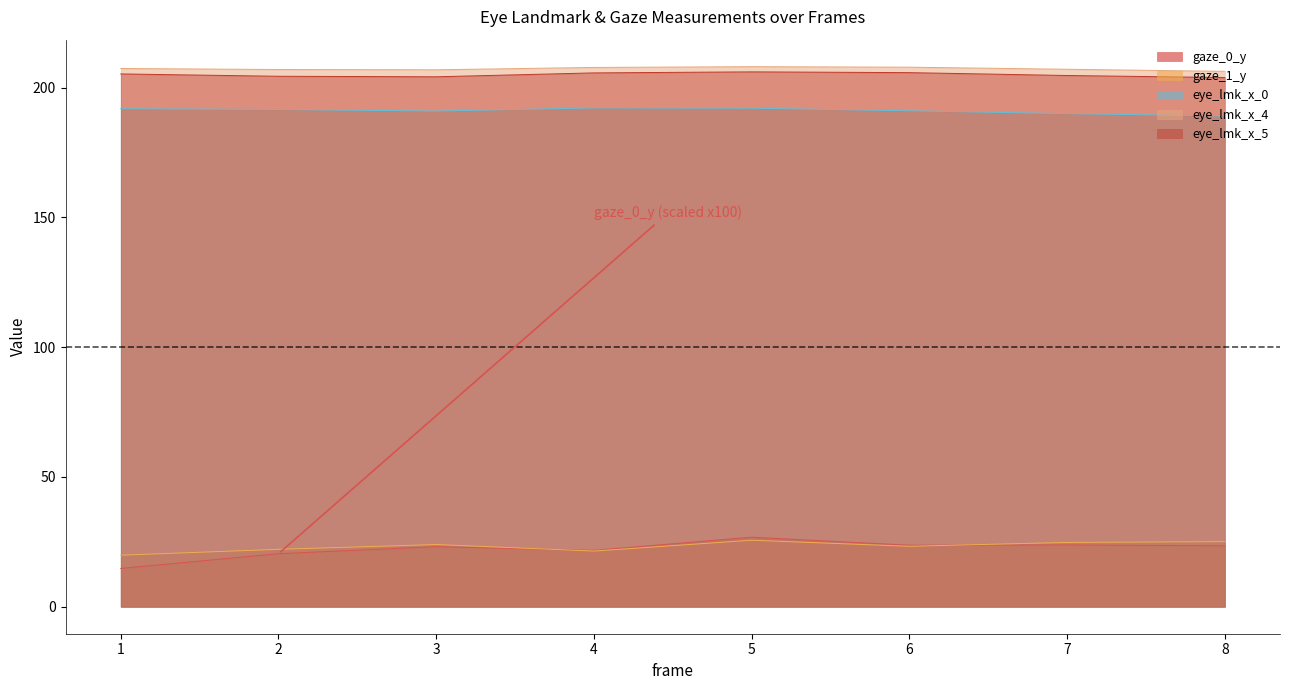

At which category does the chart reach its minimum across all series?

1